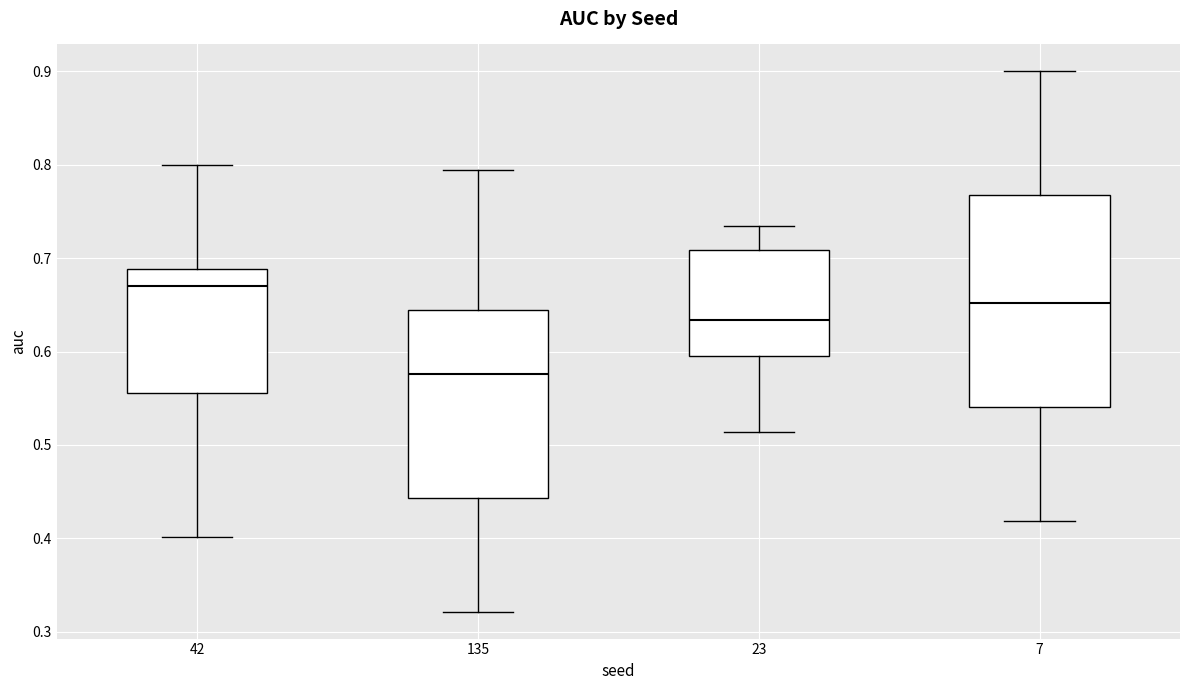

Reading left to right, transcribe this box plot: for each box, give where its median line is, the range the box spans, and where its two whiskers end, as read against the y-axis. The values are not printed on the chart, so give them approximately, as read against the axis.

42: median 0.67, box 0.56 to 0.69, whiskers 0.40 to 0.80
135: median 0.58, box 0.44 to 0.64, whiskers 0.32 to 0.79
23: median 0.63, box 0.59 to 0.71, whiskers 0.51 to 0.73
7: median 0.65, box 0.54 to 0.77, whiskers 0.42 to 0.90